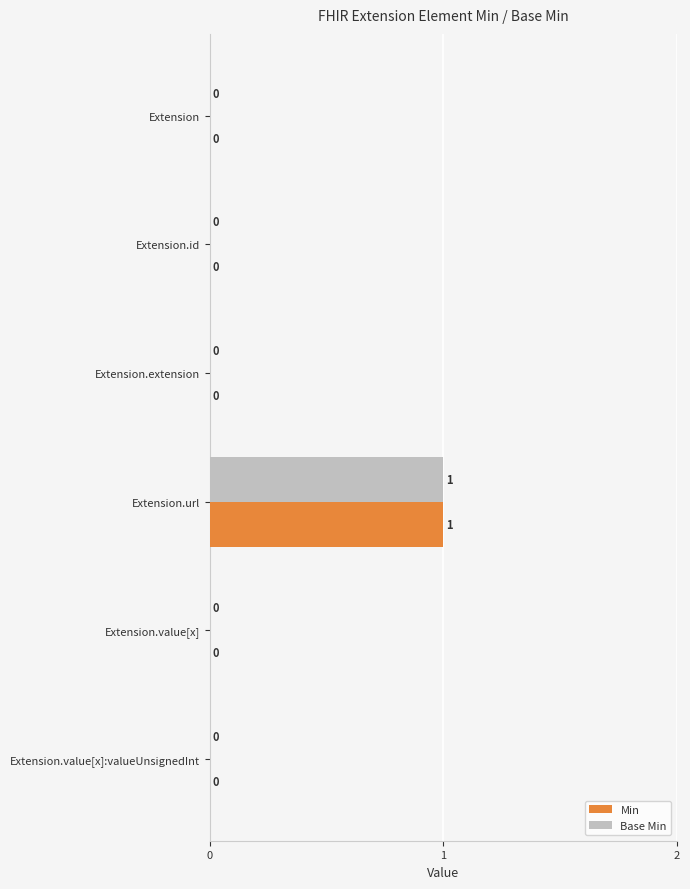

How many Min values are between 0 and 1?

6